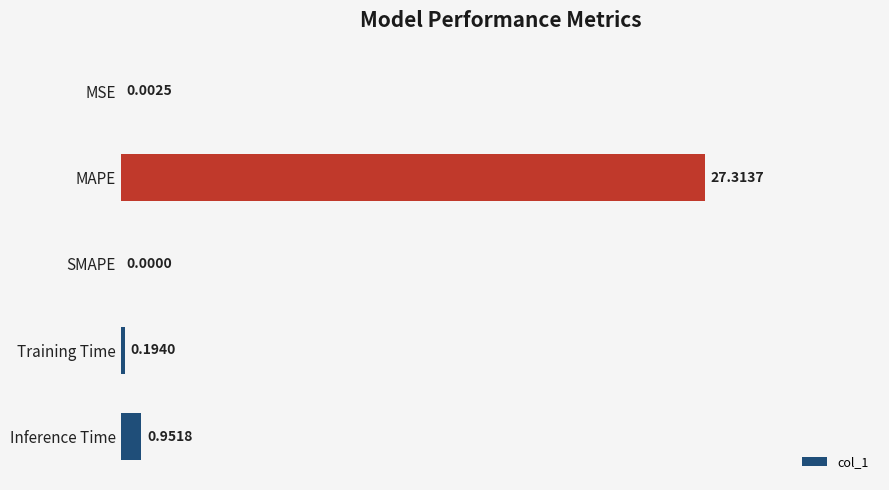

What is the sum of the values at SMAPE and MAPE?

27.3